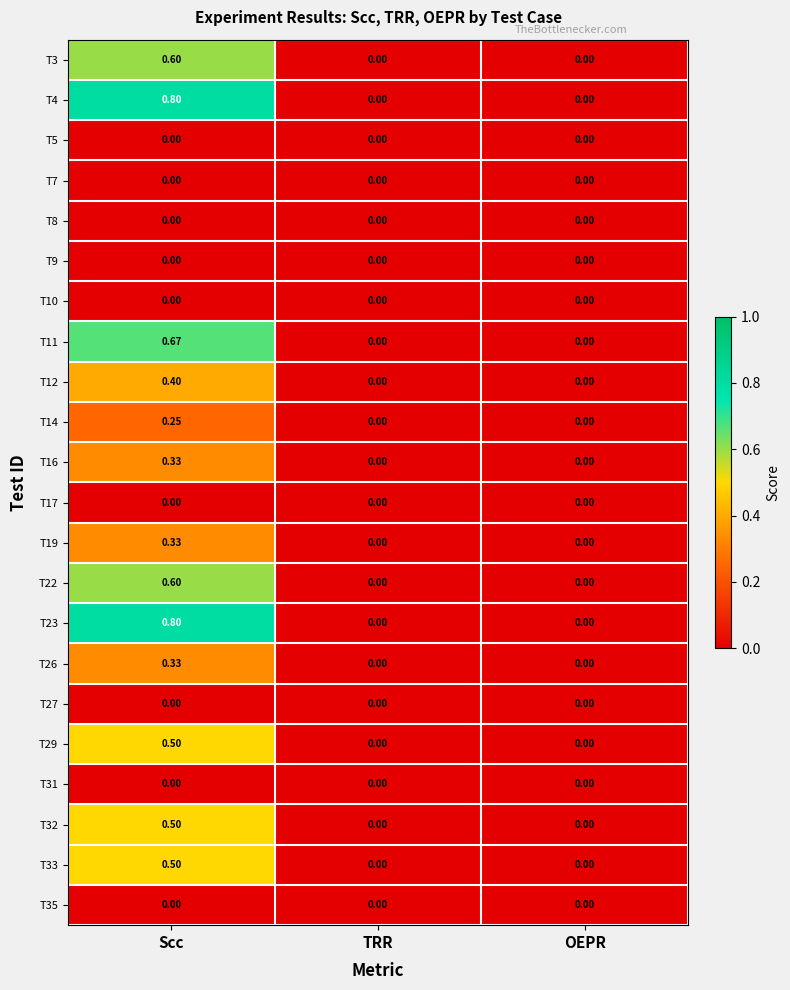

Which label corresponds to the largest value in the chart?

Scc